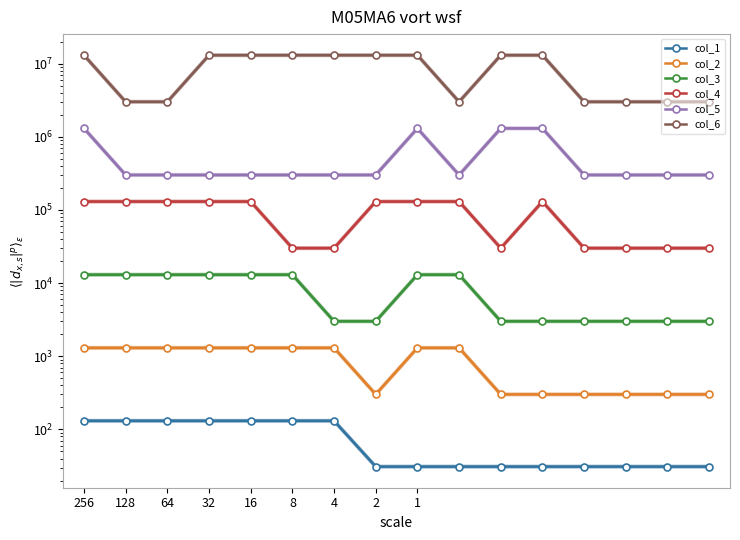

How many interior local peaks does the col_5 series have?

1